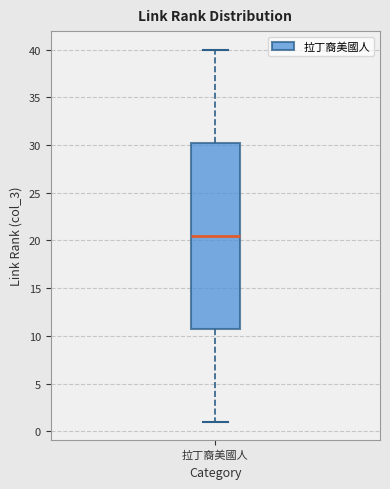

Where does the lower whisker of the box for 拉丁裔美國人 end on the y-axis? The values are not printed on the chart, so give them approximately, as read against the axis.

1.0